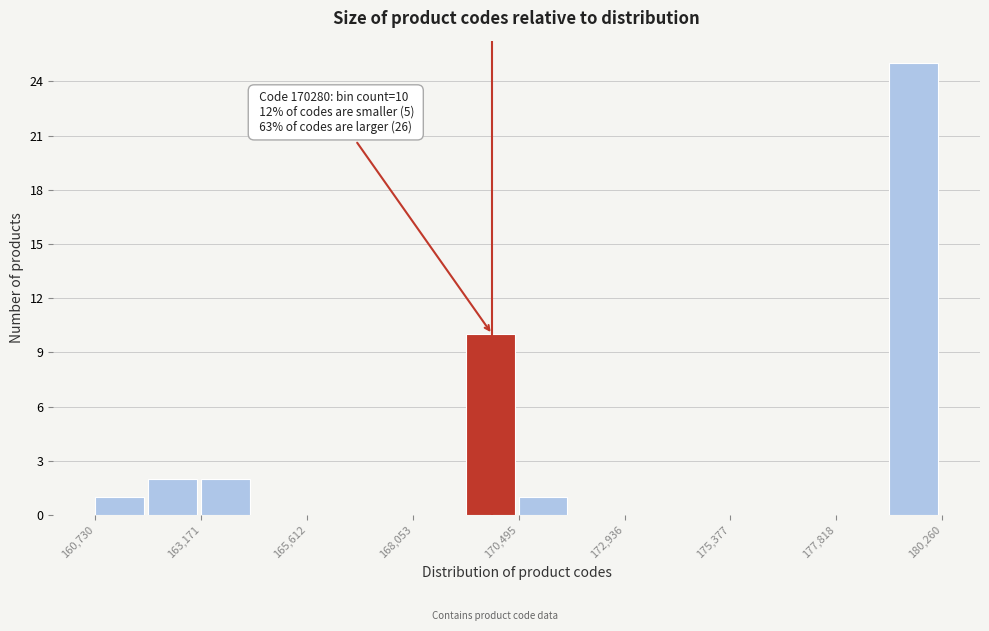

Read against the x-axis, roughly where is the centre of the tallest bar?

179500